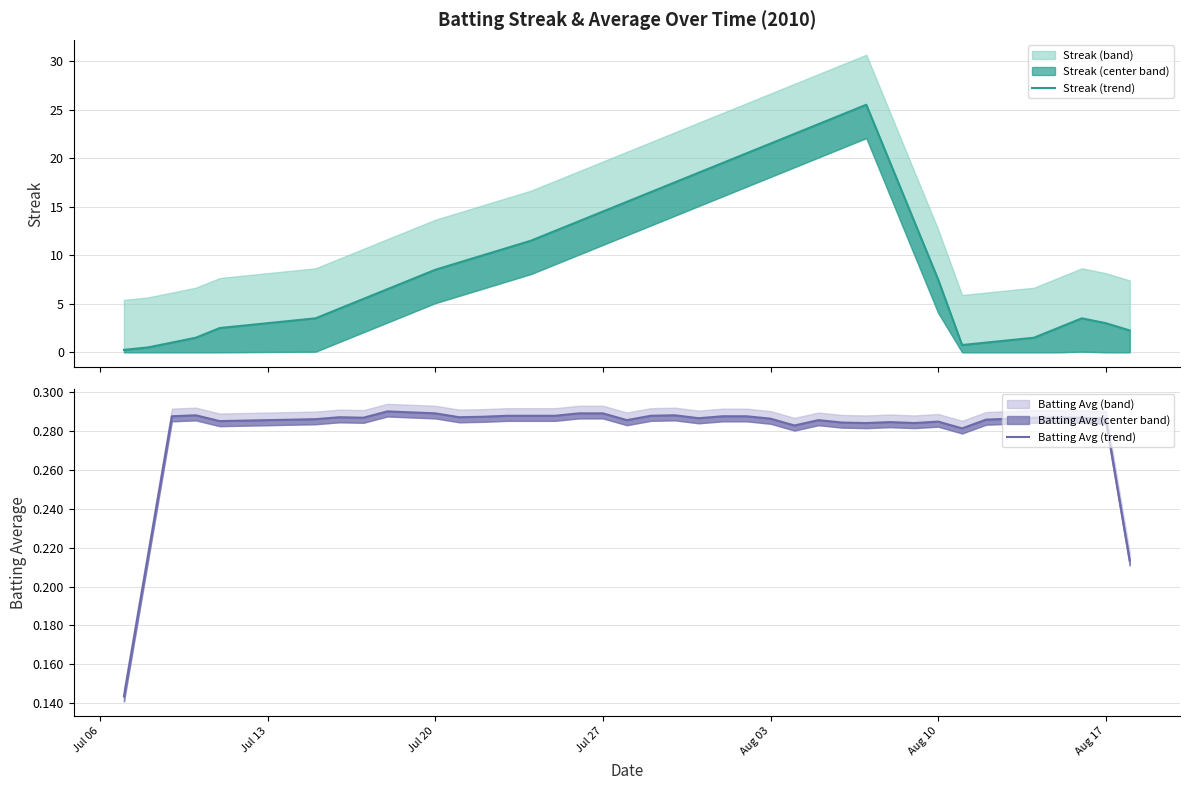

True or false: Streak (trend) and Batting Avg (trend) cross at least once.

False